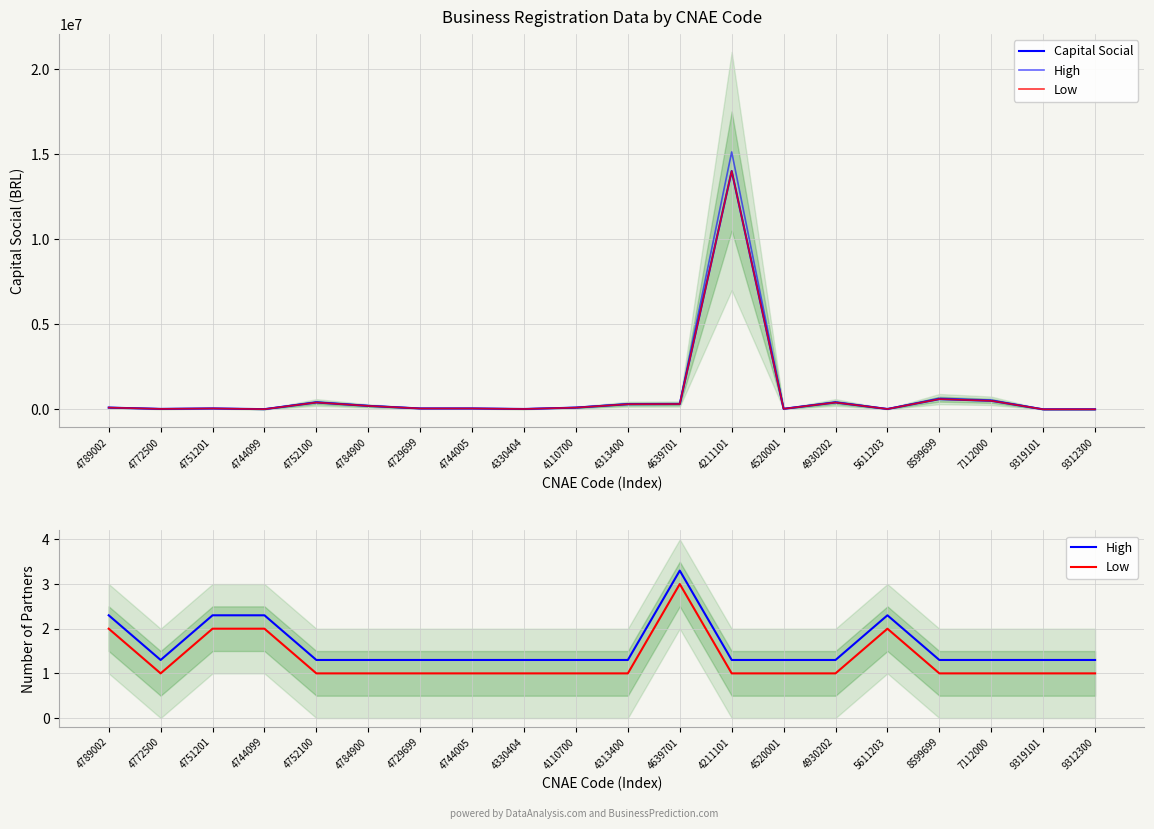

Between 4751201 and 4752100, which series saw the biggest shift?

Capital Social